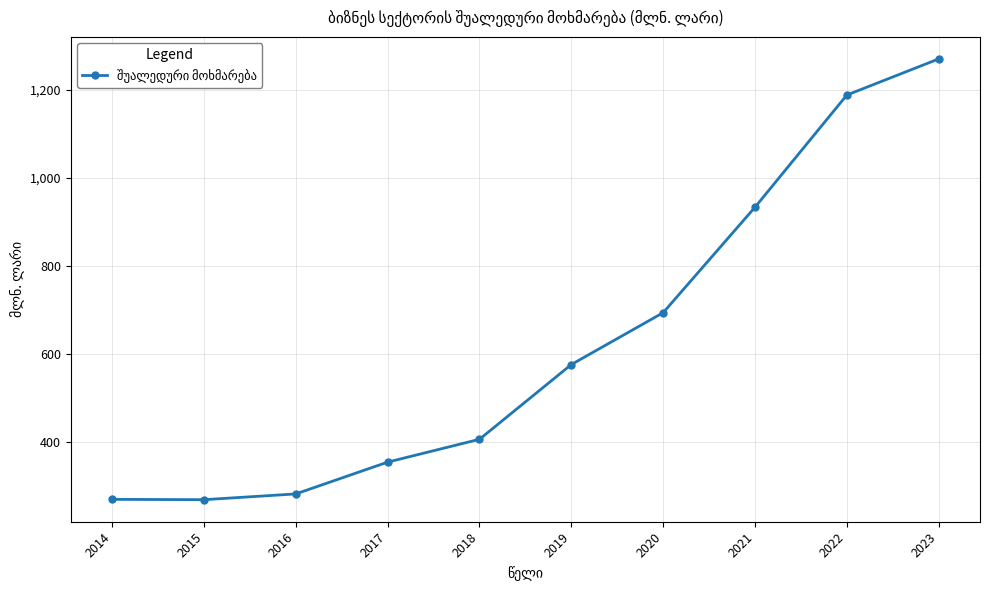

What is the sum of all values?

6243.3